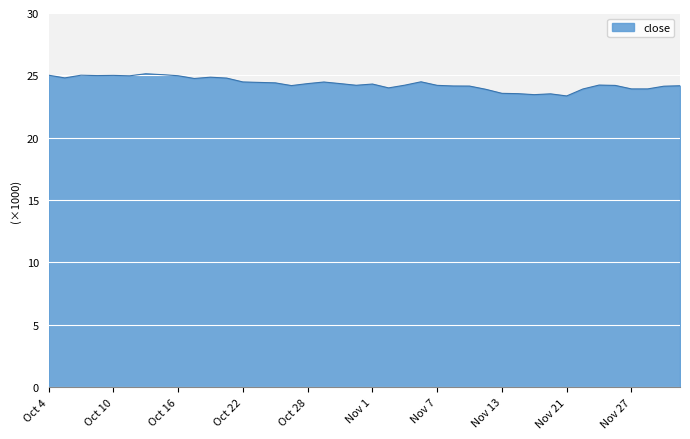

What is the average value?

24334.6